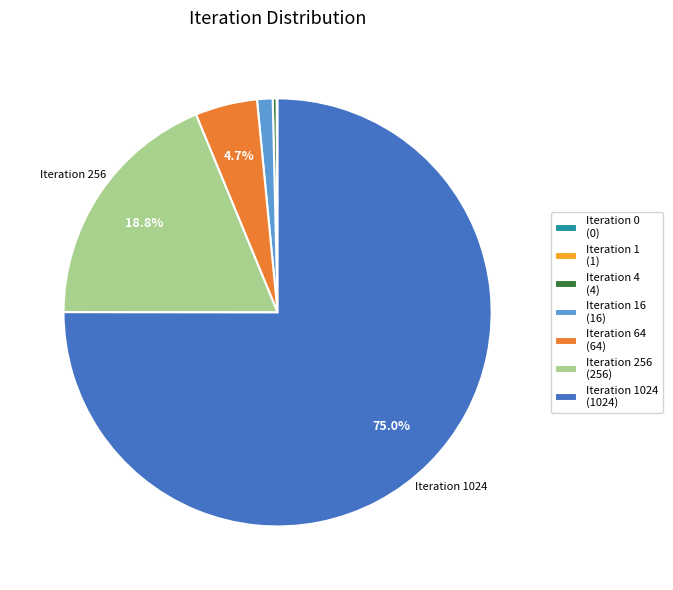

Does any single category account for the majority?

Yes